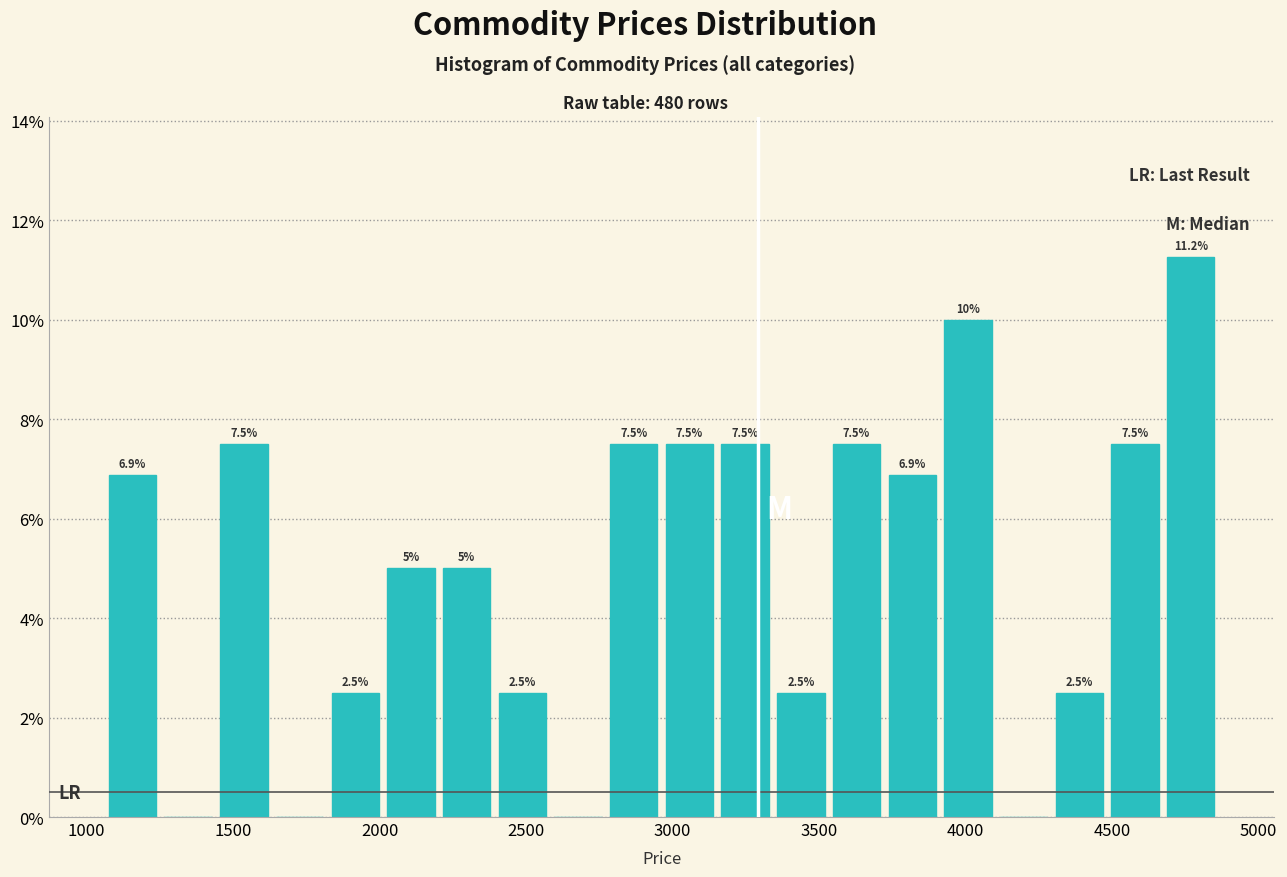

Read against the x-axis, roughly where is the centre of the tallest bar?

4750